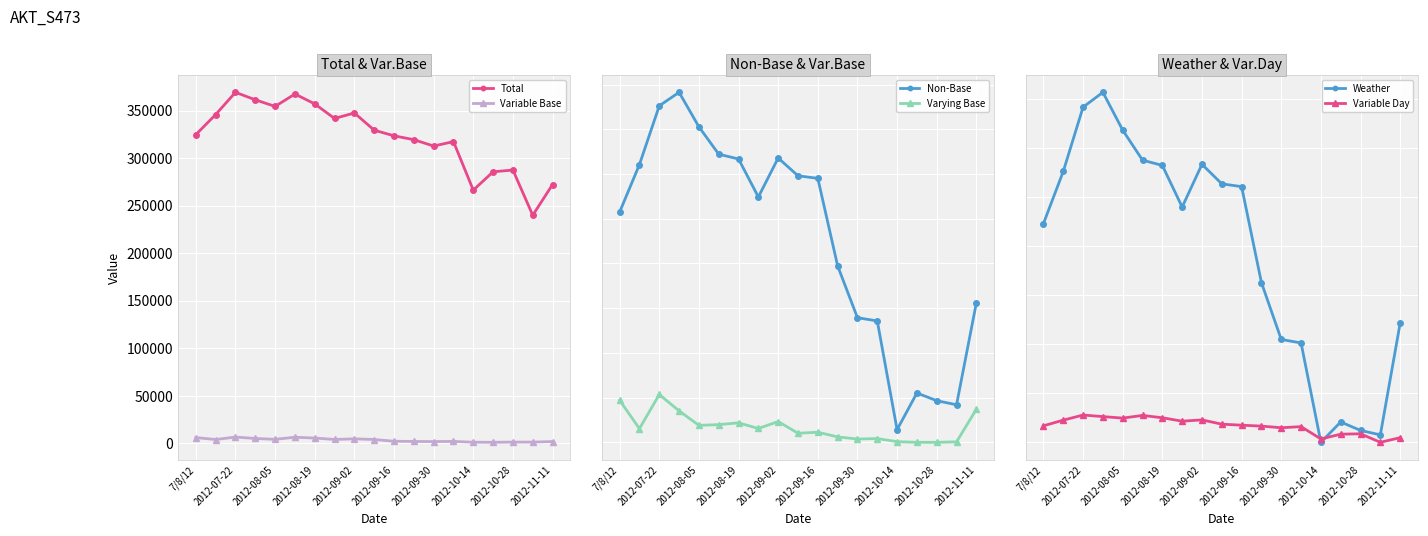

How many lines are shown in the chart?

6